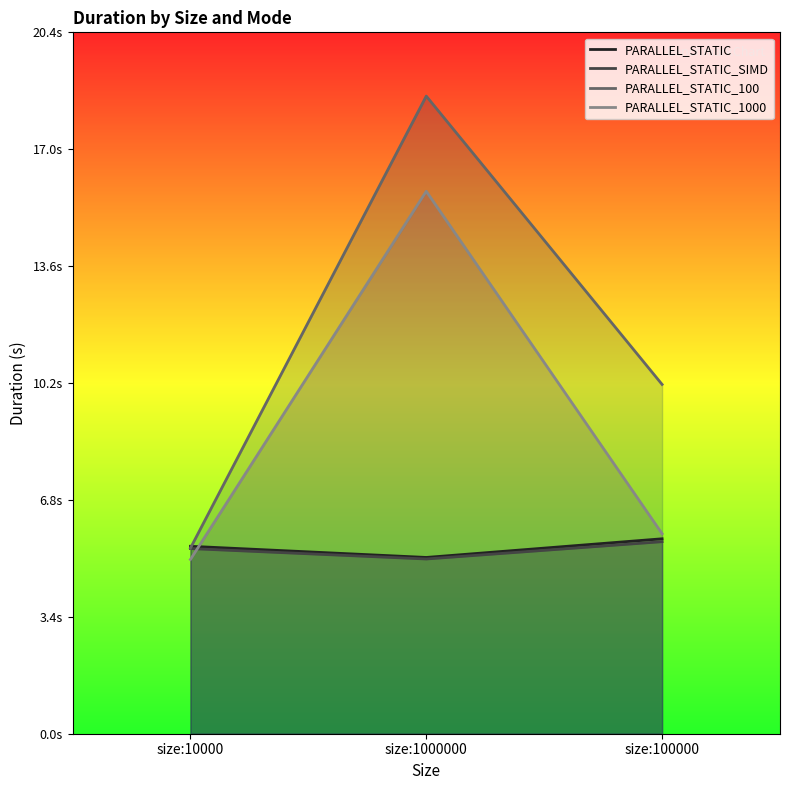

The value of PARALLEL_STATIC_100 at size:10000 is 7.5. True or false?

False